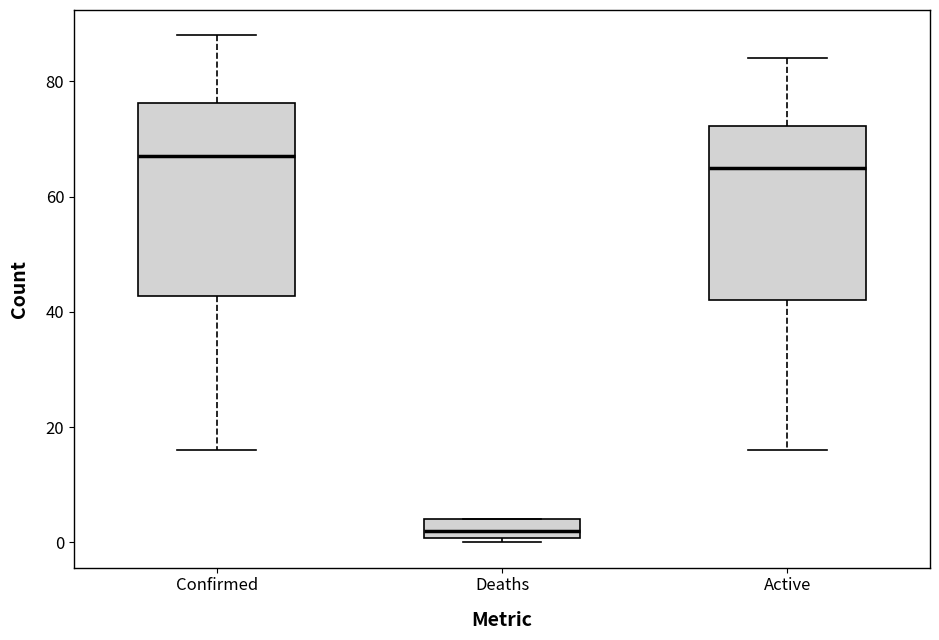

Which box's median line is the lowest?

Deaths